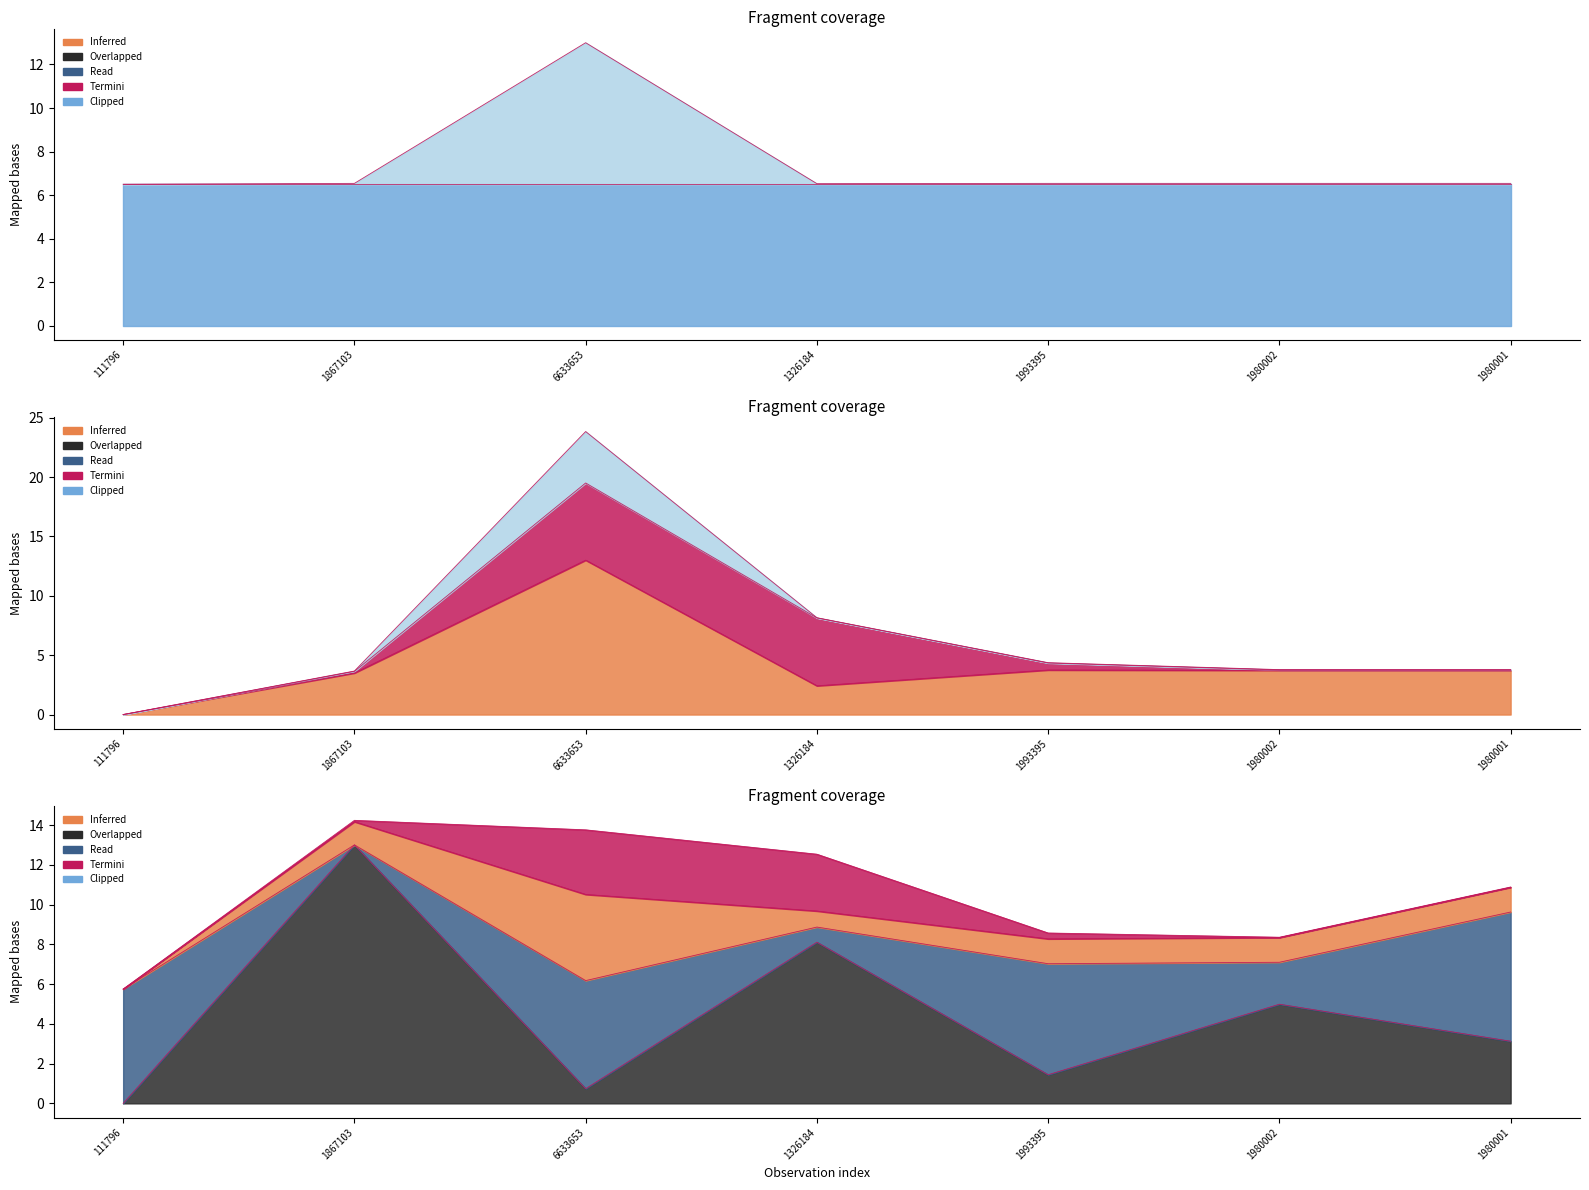

Where is the first local maximum for Ost?

1867103